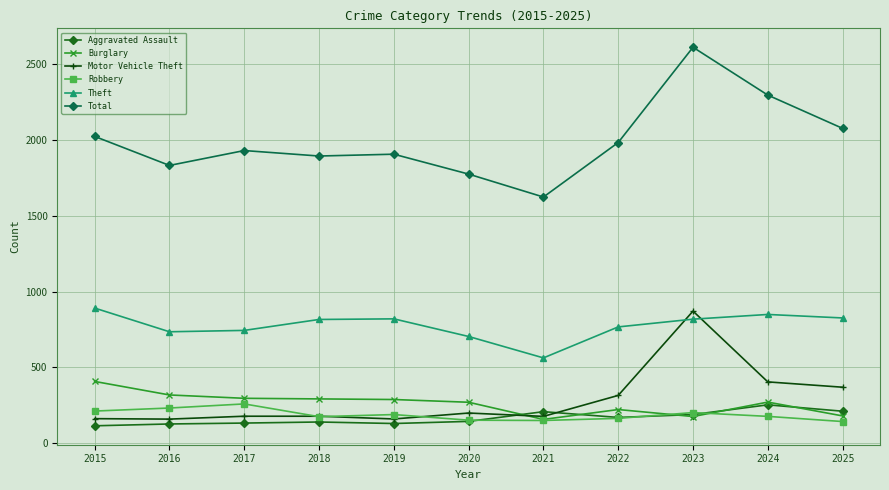

What value does the Theft series have at 2021?

563